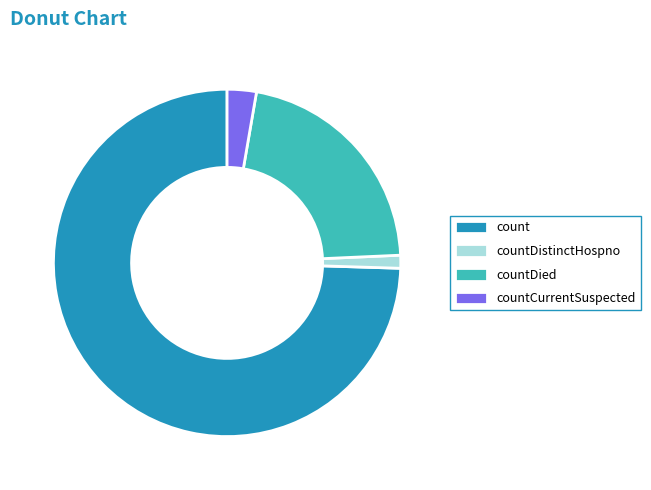

Which category has the biggest portion of the pie?

count